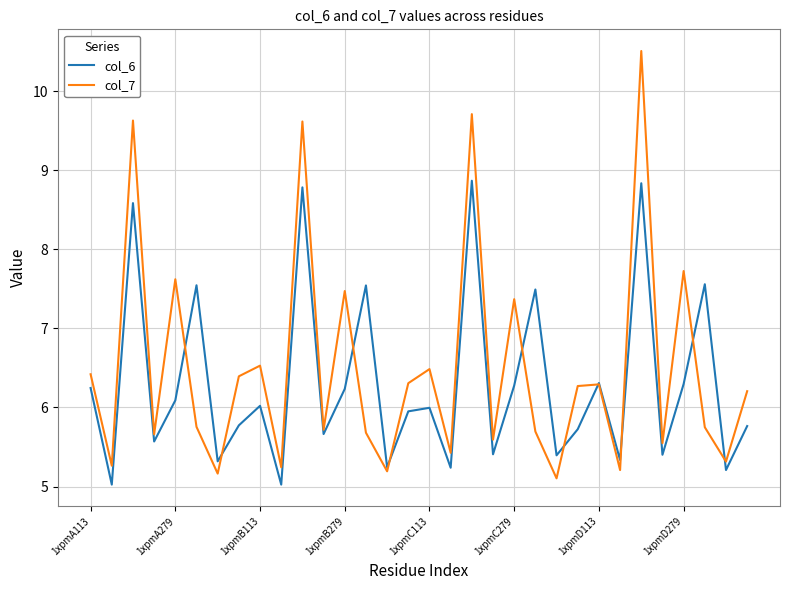

What is the smallest value displayed?

5.0